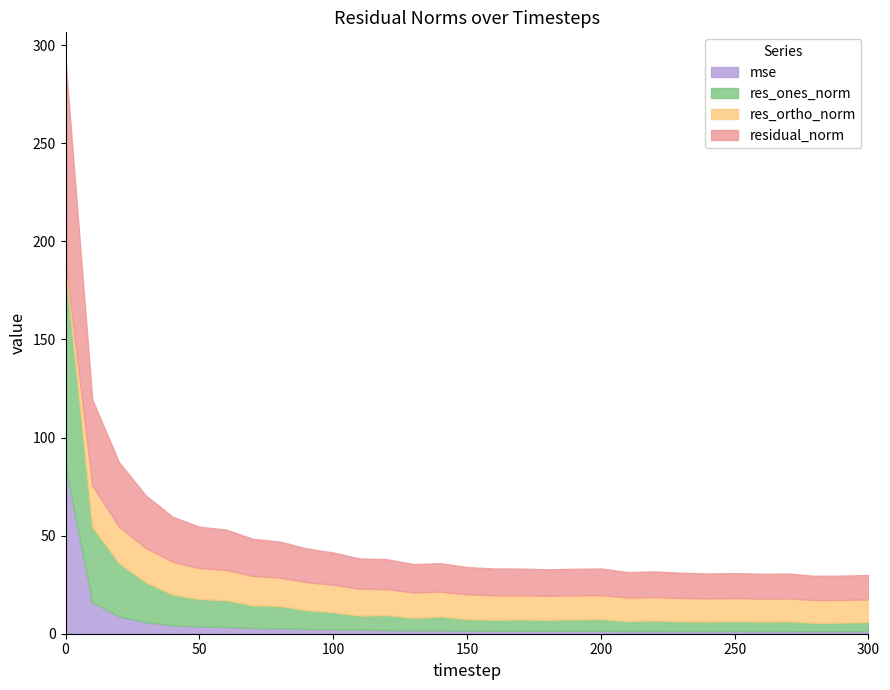

Which series changed the most between 80 and 230?

res_ones_norm